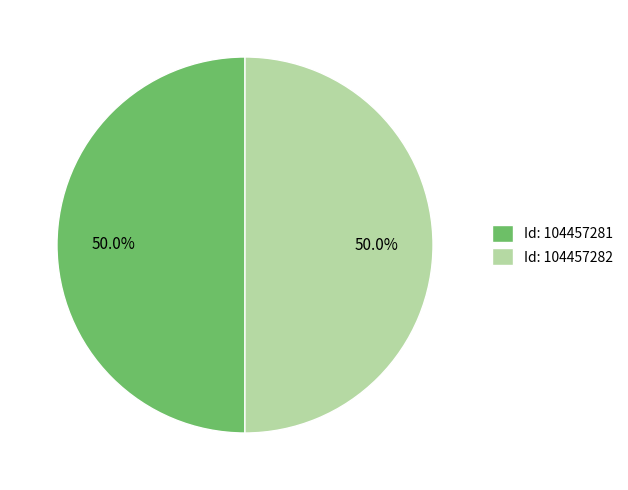

What is the ratio of the value at Id: 104457281 to the value at Id: 104457282?

1.0